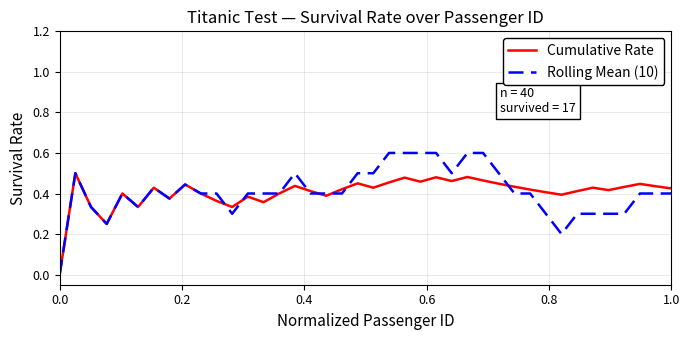

Rank the series by their maximum value, from highest to lowest.

Rolling Mean (10), Cumulative Rate